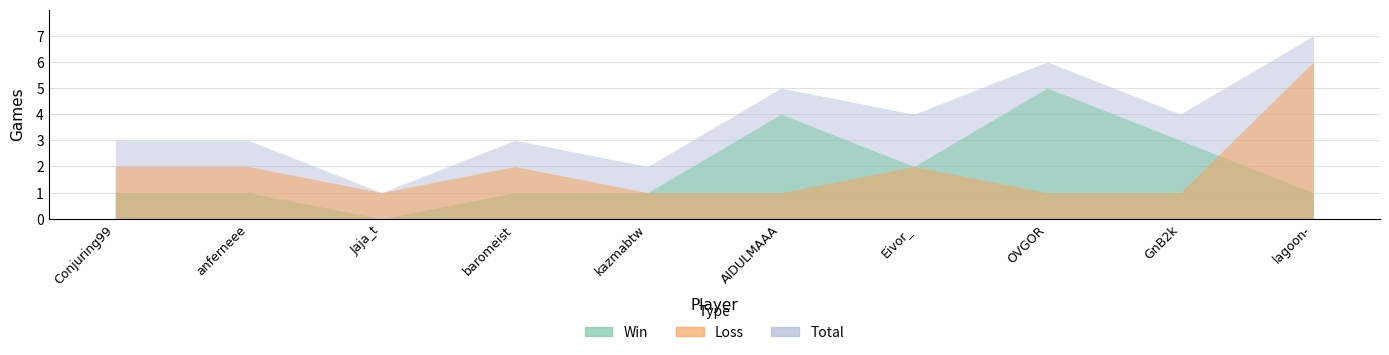

At which category does Total reach its first local valley?

Jaja_t